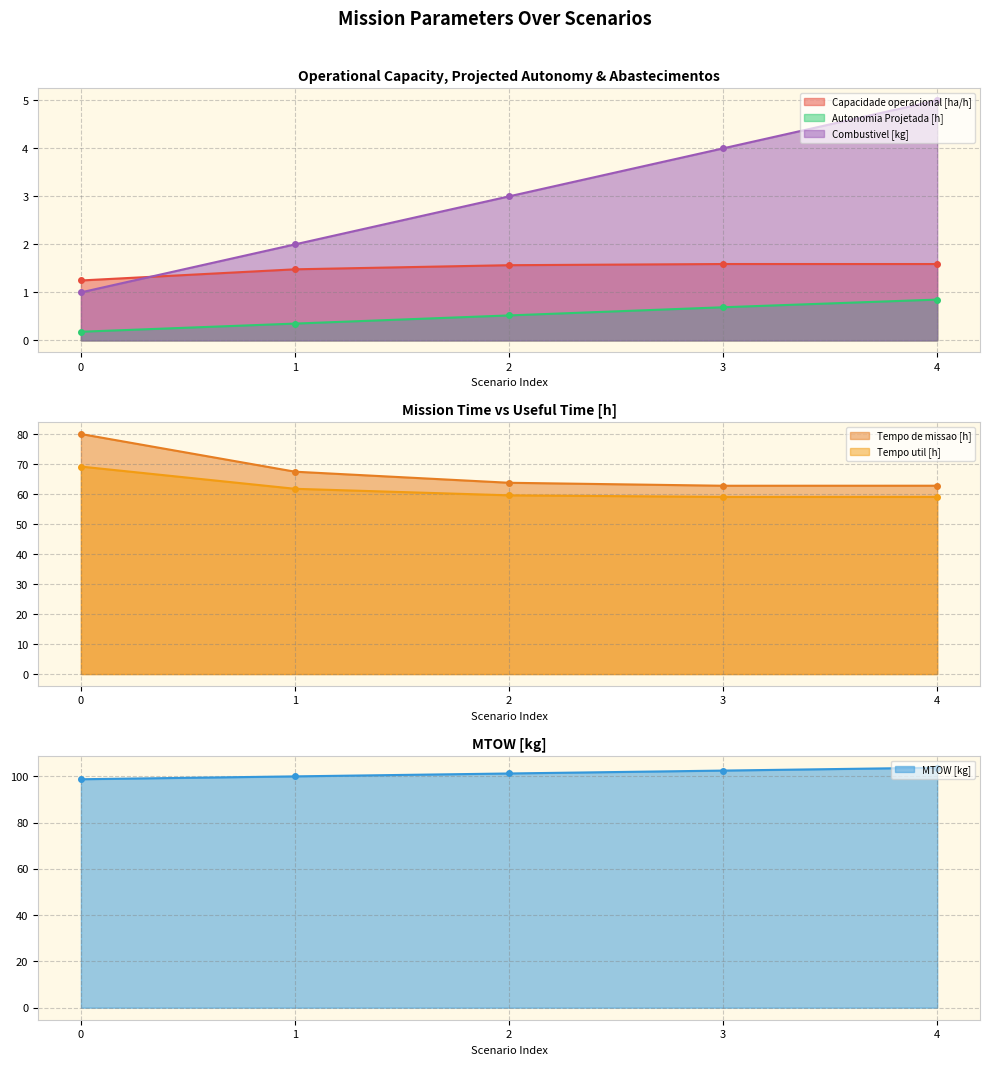

Rank the series at 3 from highest to lowest value.

MTOW [kg], Tempo de missao [h], Tempo util [h], Combustivel [kg], Capacidade operacional [ha/h], Autonomia Projetada [h]